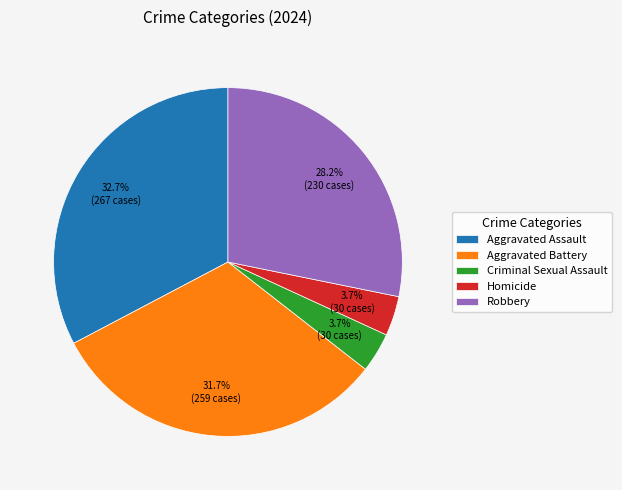

Which category has the biggest portion of the pie?

Aggravated Assault